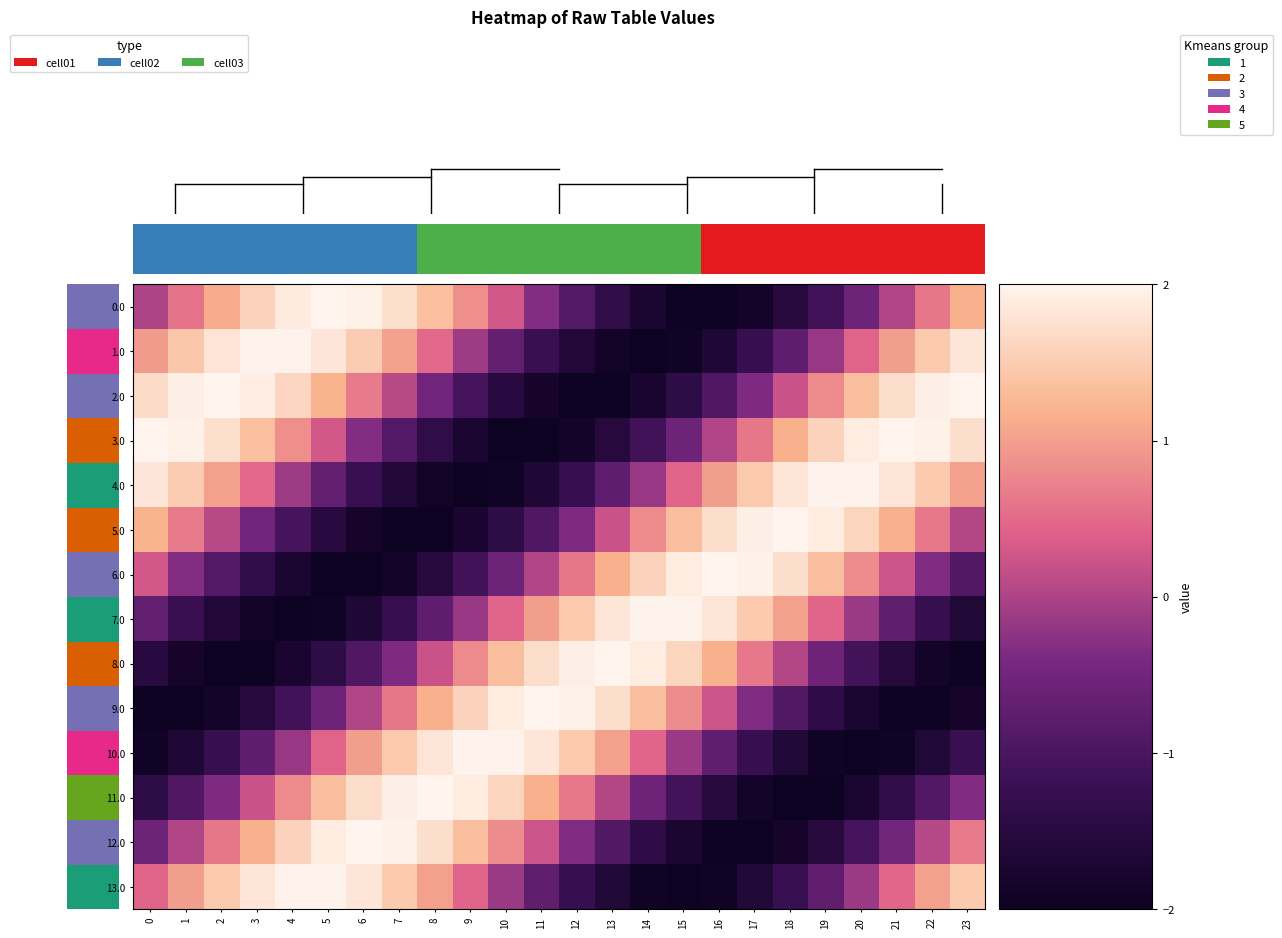

Which series changed the most between 7 and 20?

11.0